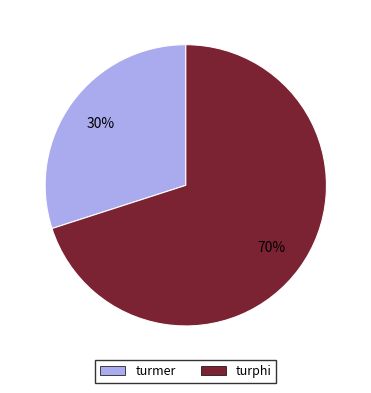

What is the majority slice?

turphi